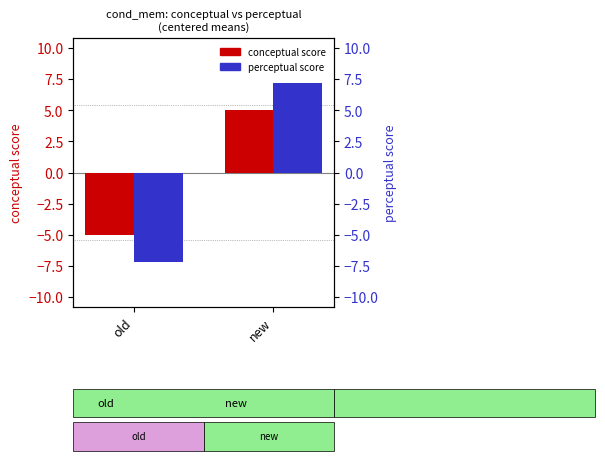

Is it true that perceptual score equals 7.2 at new?

True